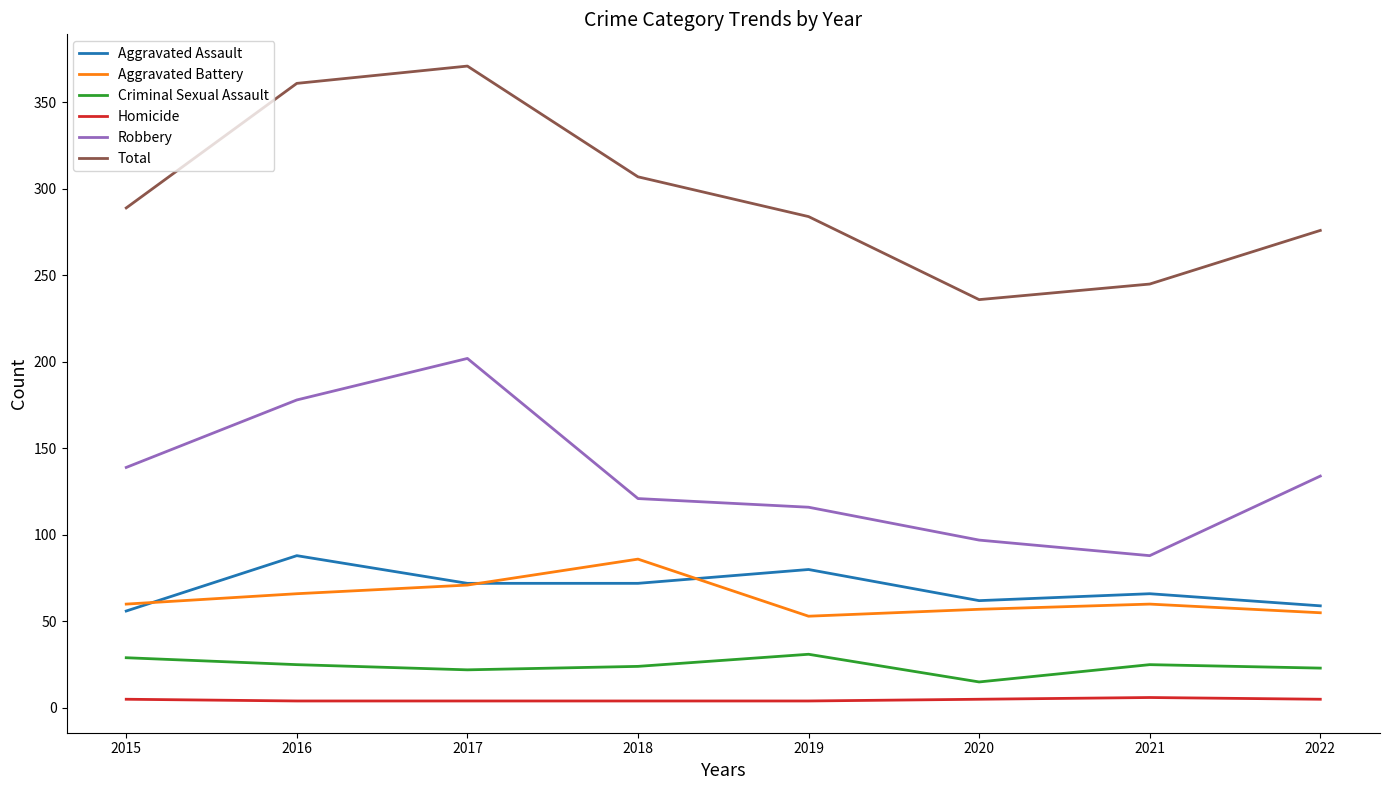

Which series changed the most between 2017 and 2018?

Robbery